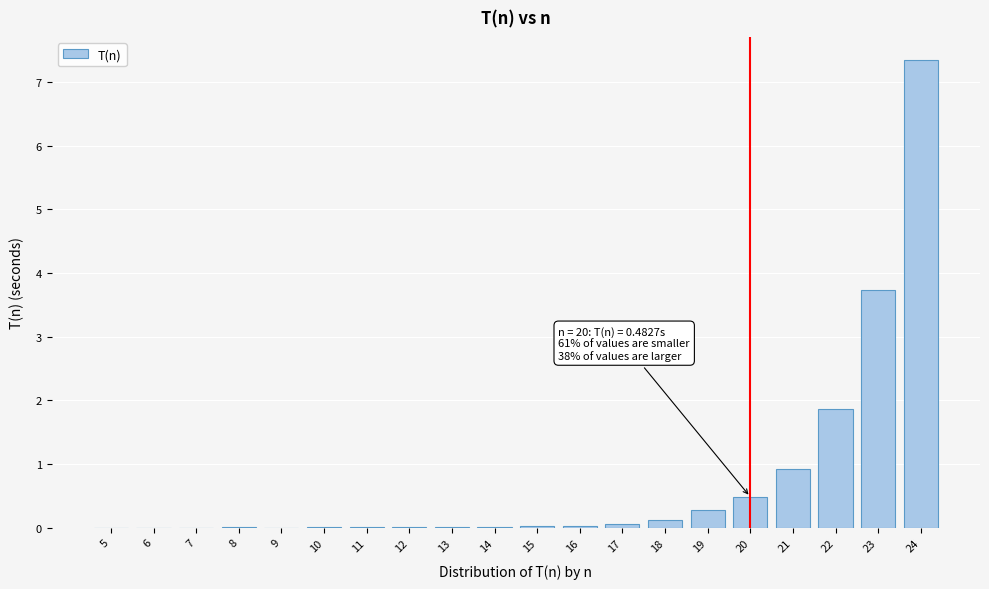

Where is the data nearest to the value 3?

23